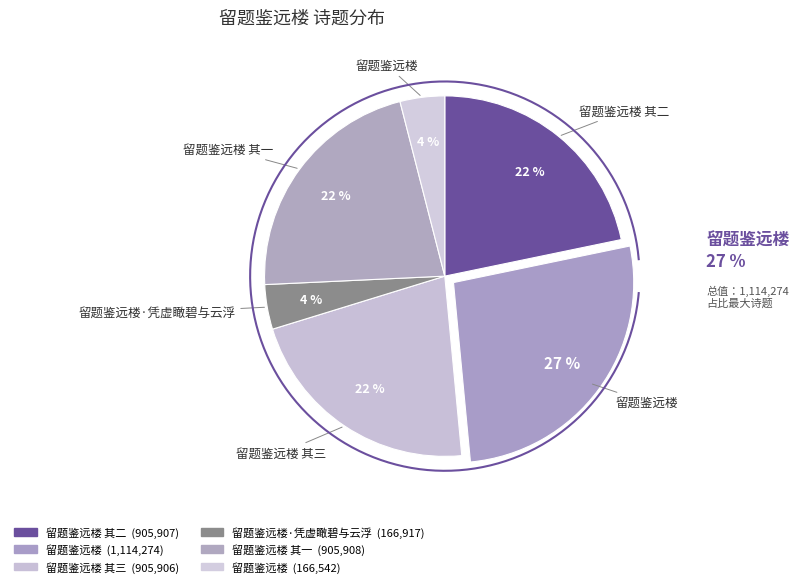

The 留题鉴远楼·凭虚瞰碧与云浮 slice represents 17% of the pie. True or false?

False